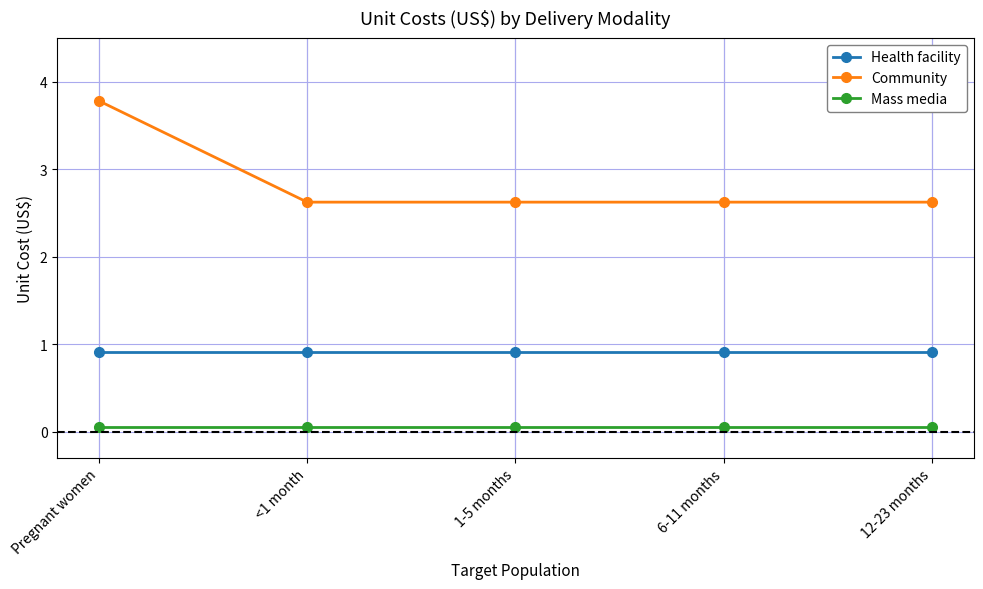

At <1 month, list the series in order from largest to smallest.

Community, Health facility, Mass media